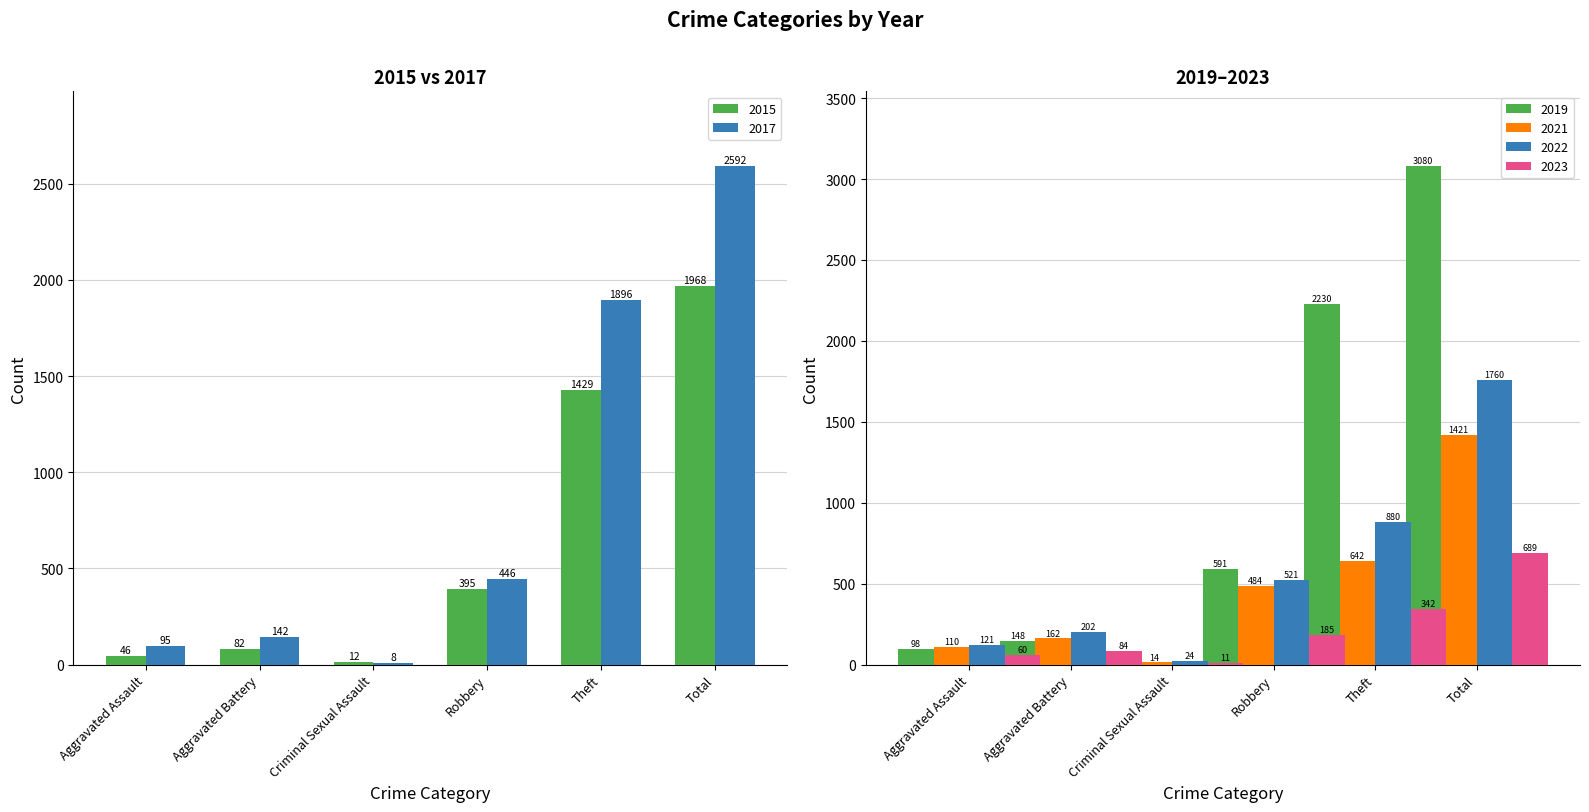

At which label is 2015 closest to 990?

Theft